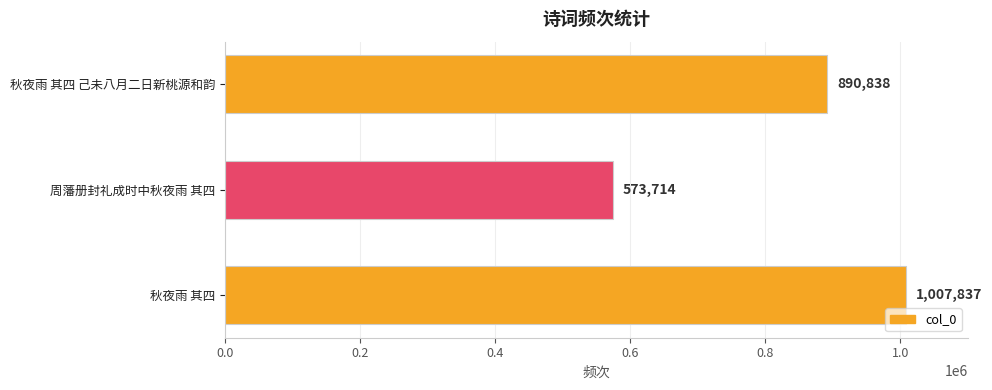

How many values are between 573714 and 1007837?

3